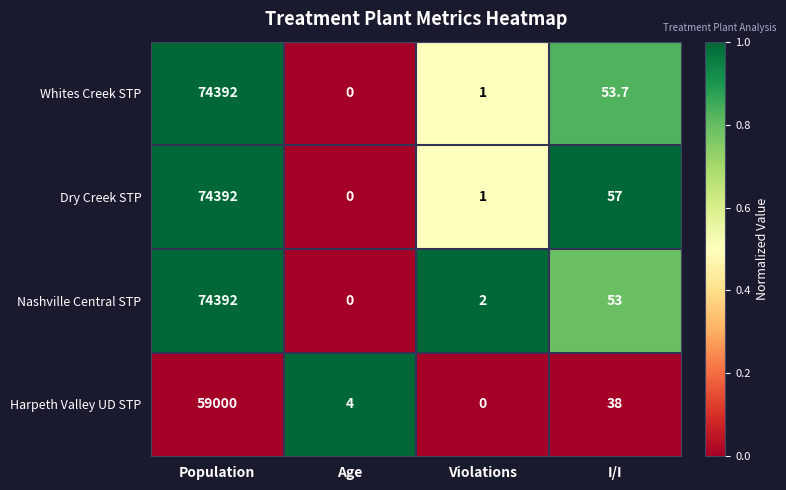

The Harpeth Valley UD STP series shows 0.0 at Violations. True or false?

True